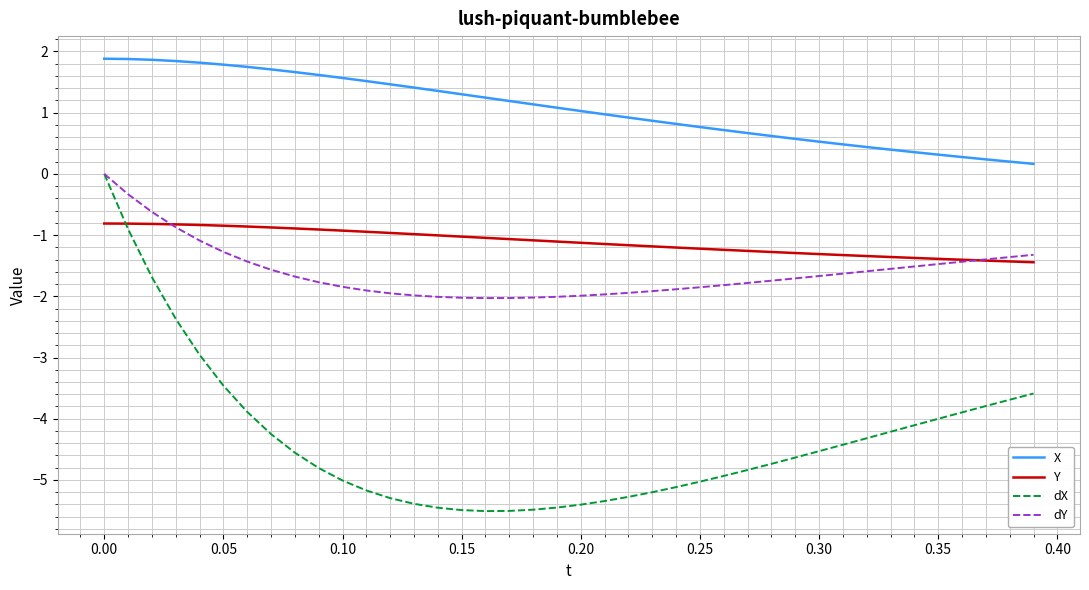

Which series has the largest range (max minus min)?

dX